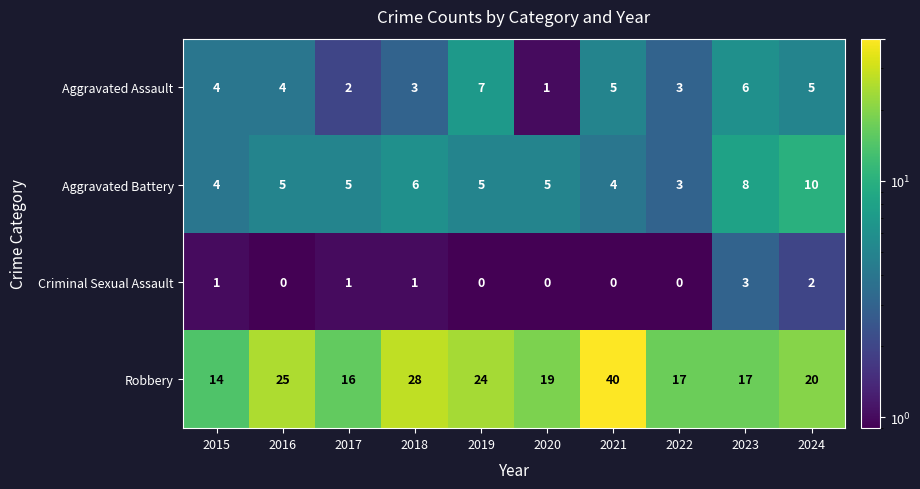

What is the sum of the Criminal Sexual Assault values at 2023 and 2024?

5